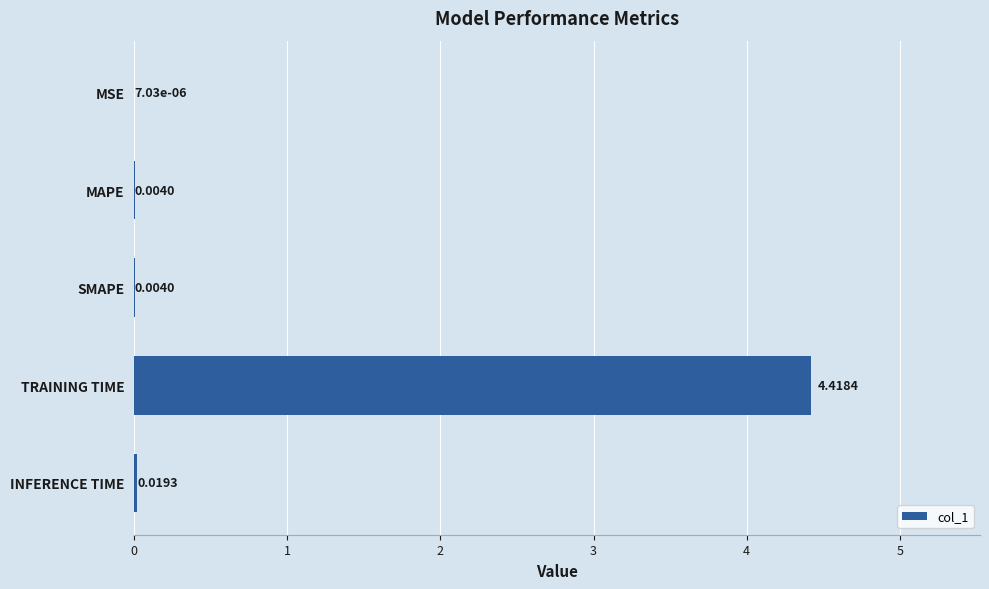

Which category has the highest value across all series?

TRAINING TIME